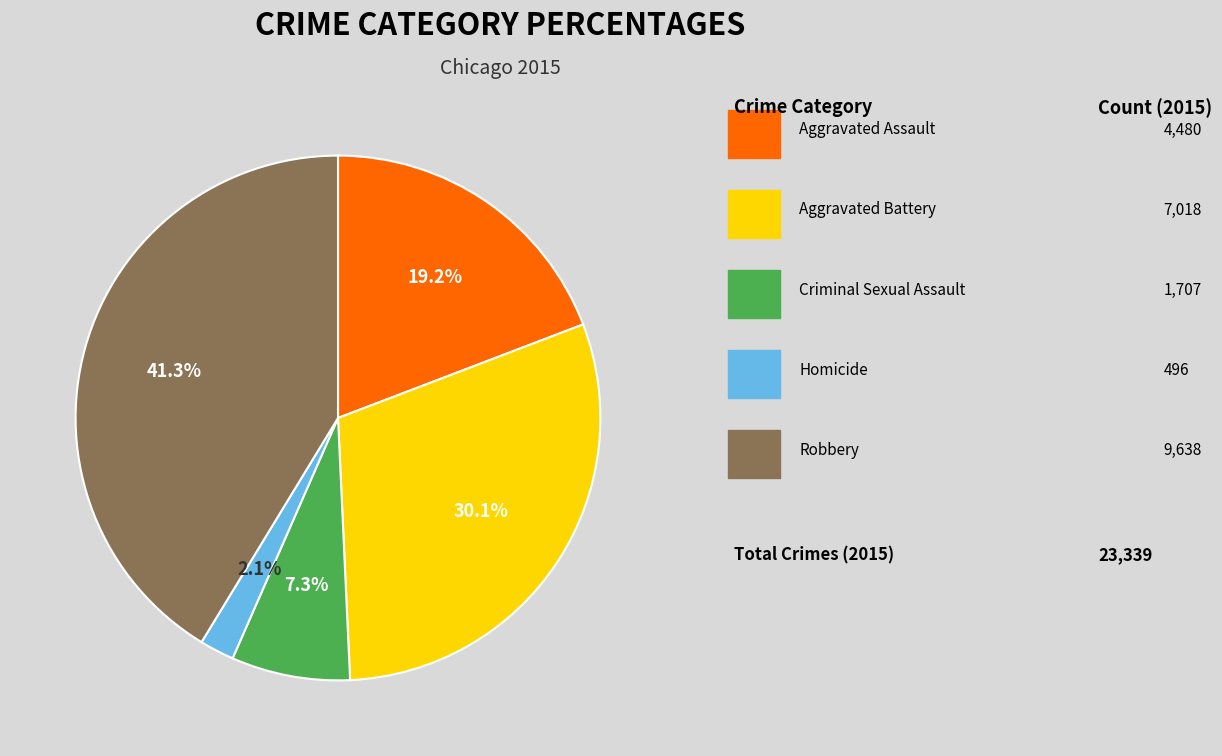

To the nearest percent, what is the difference between the largest and smallest slice percentages?

39%